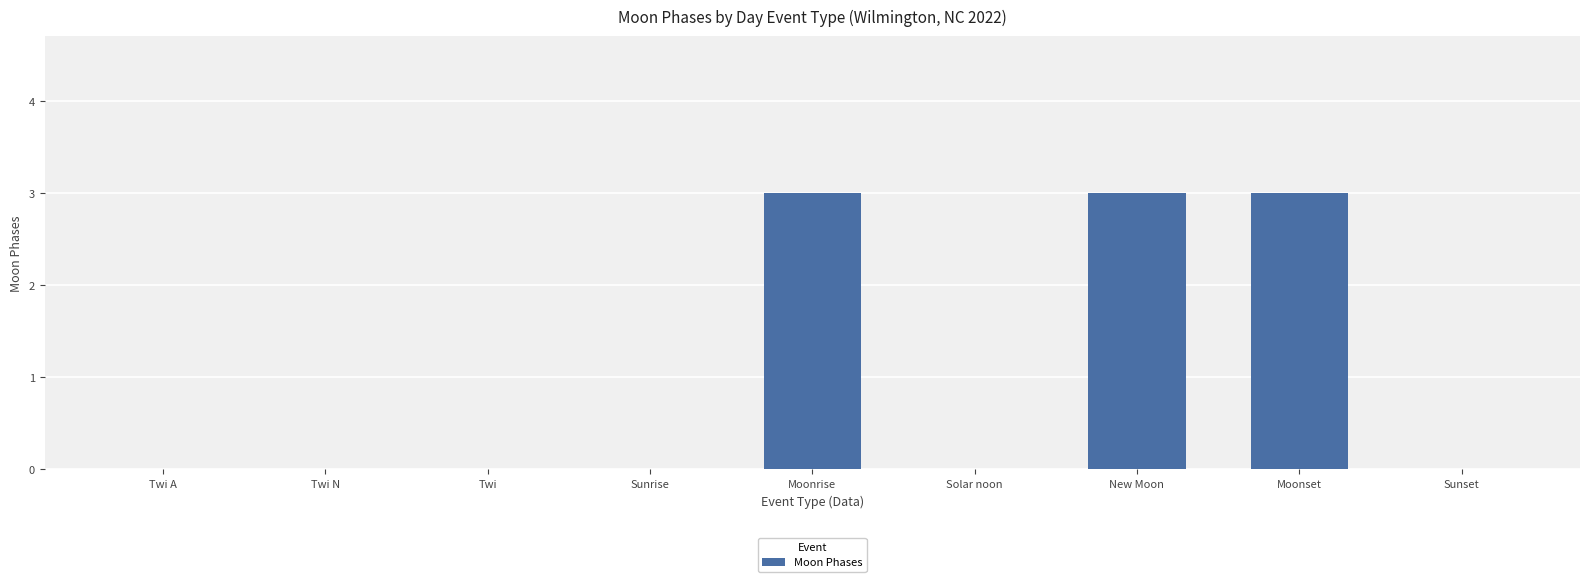

What is the greatest value displayed?

3